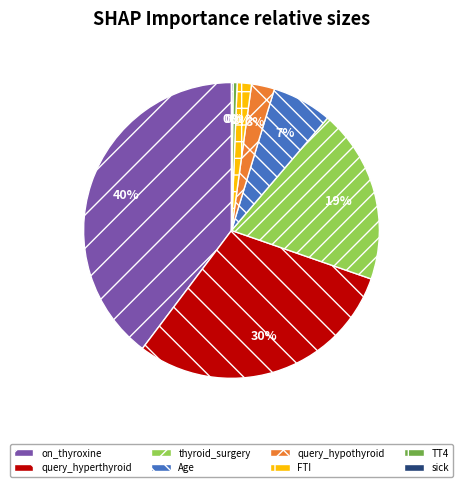

To the nearest percent, what is the difference between the largest and smallest slice percentages?

40%